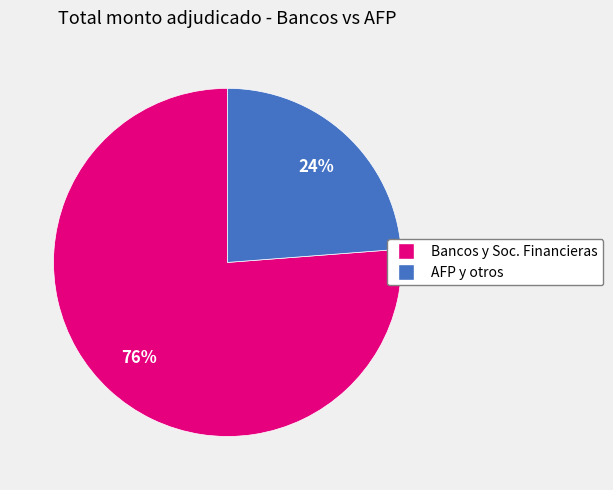

Is there any slice that represents more than half of the pie?

Yes